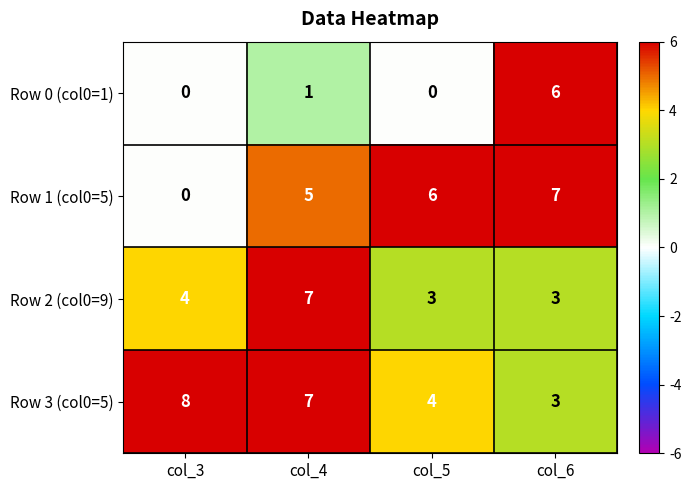

Reading right to left, what are all the values shown in this chart?

Row 0 (col0=1): col_6=6	col_5=0	col_4=1	col_3=0
Row 1 (col0=5): col_6=7	col_5=6	col_4=5	col_3=0
Row 2 (col0=9): col_6=3	col_5=3	col_4=7	col_3=4
Row 3 (col0=5): col_6=3	col_5=4	col_4=7	col_3=8